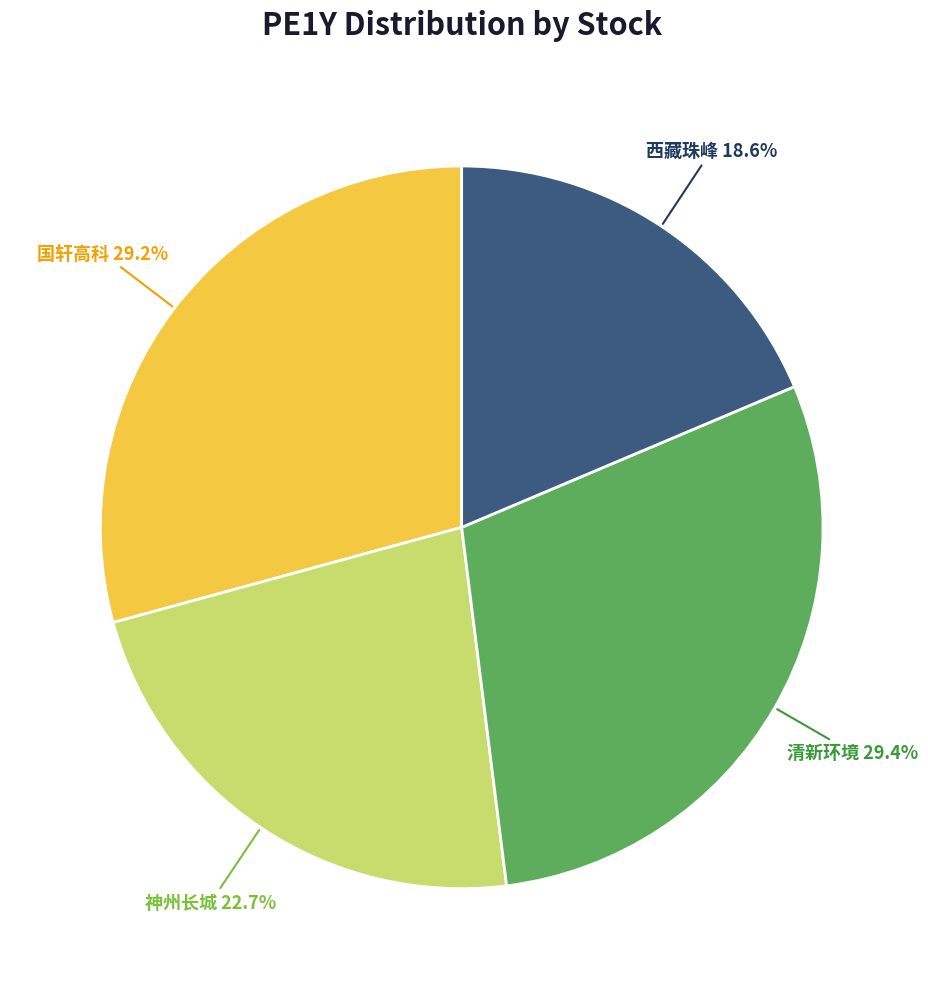

Does any single category account for the majority?

No